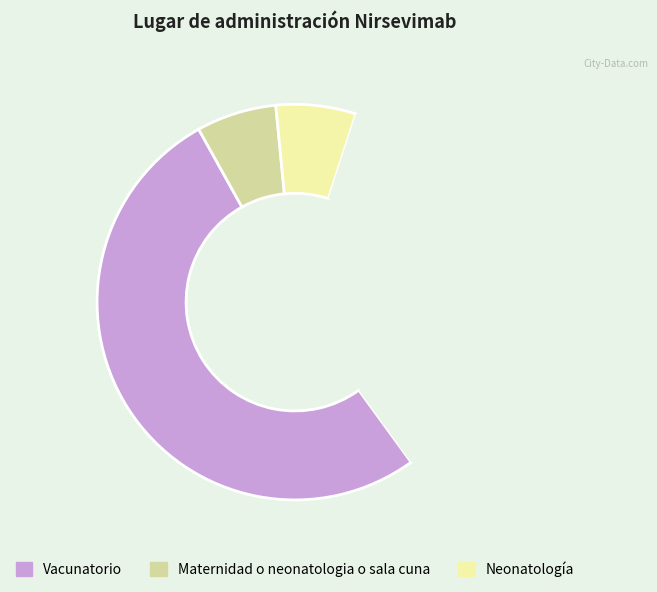

How many slices are in this pie chart?

4